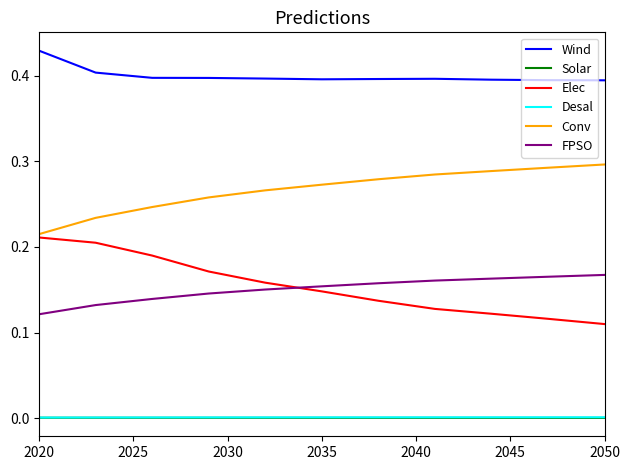

True or false: FPSO and Solar intersect in this chart.

False